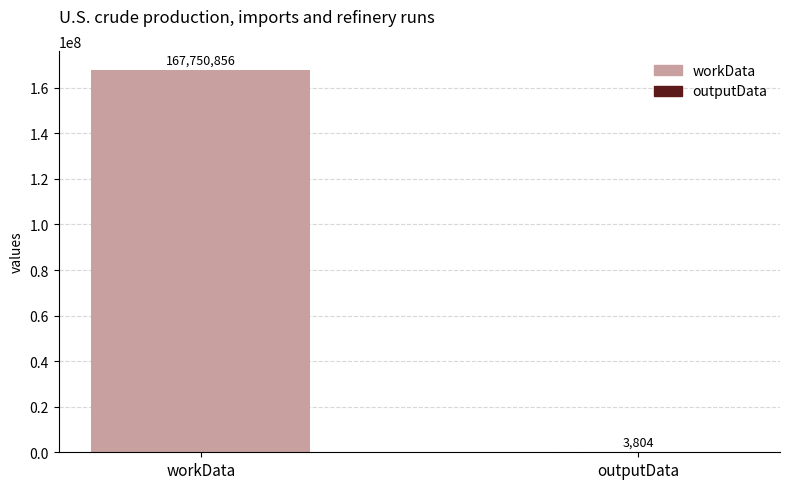

What is the change in value from workData to outputData?

-167747052